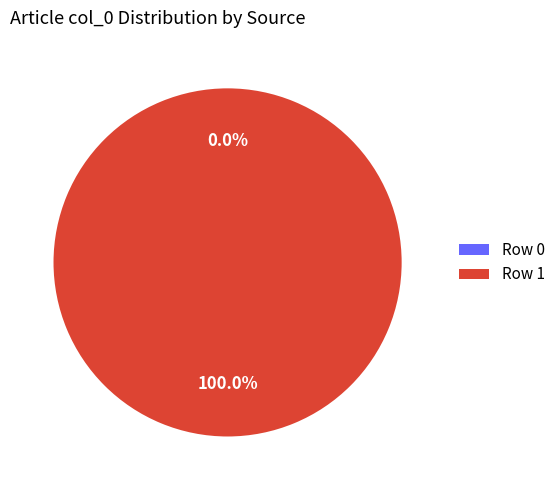

Does Row 0 account for over 50% of the chart?

No